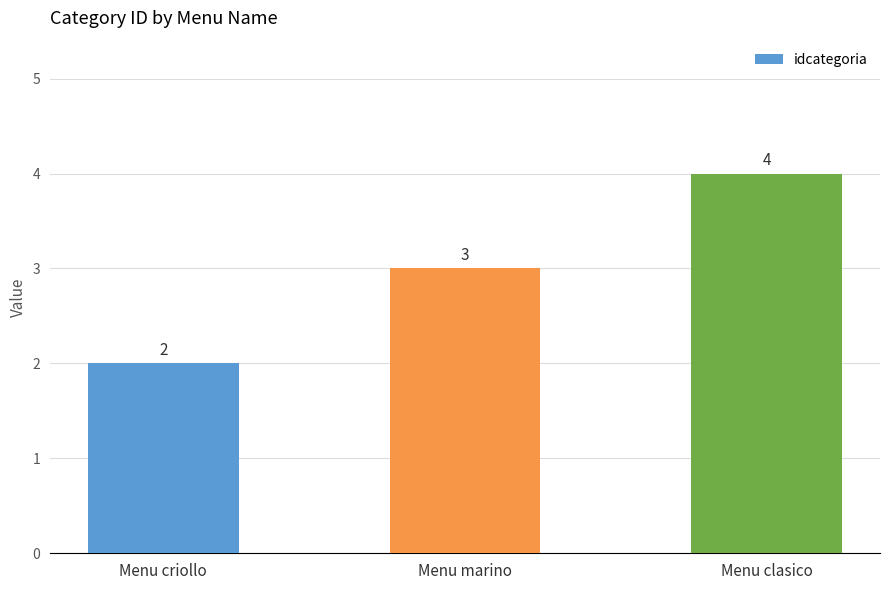

Reading left to right, transcribe all the data shown in this chart.

2	3	4